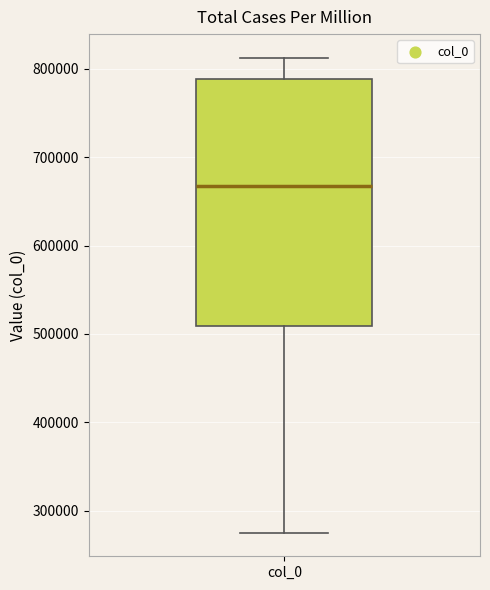

Where does the lower whisker of the box for col_0 end on the y-axis? The values are not printed on the chart, so give them approximately, as read against the axis.

280000